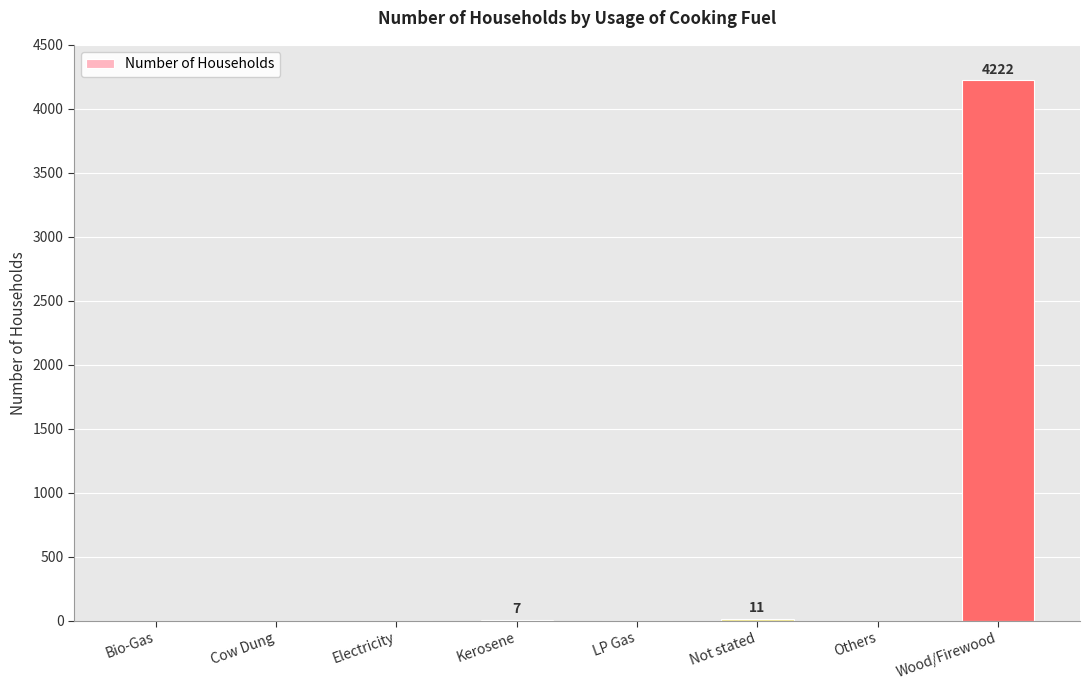

Between Electricity and Wood/Firewood, which is larger?

Wood/Firewood